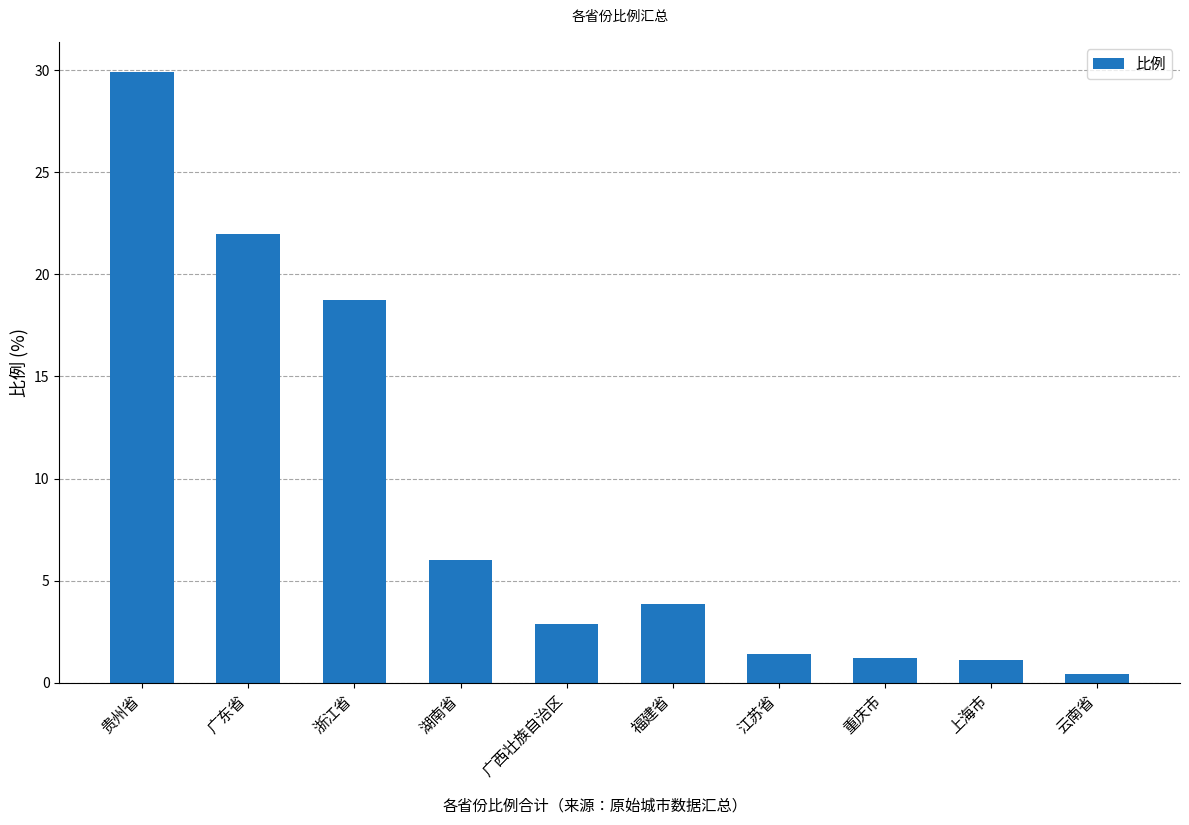

What is the minimum value shown in the chart?

0.4